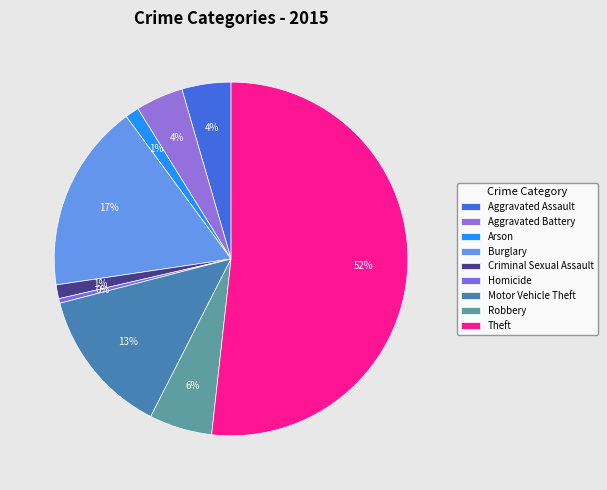

To the nearest percent, what percentage of the pie is Criminal Sexual Assault?

1%